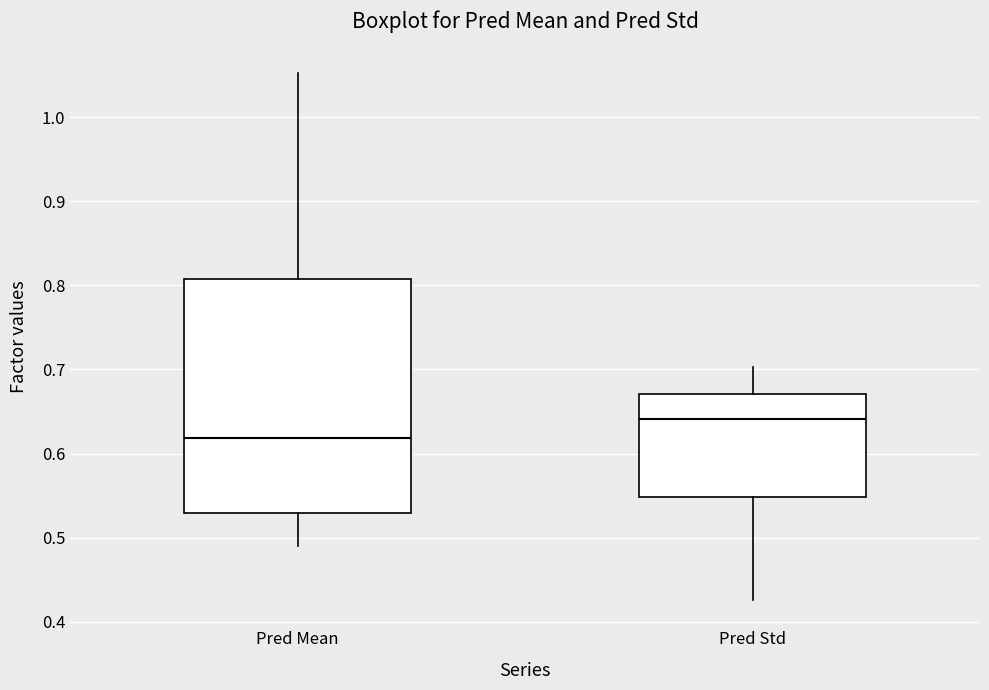

Where does the upper whisker of the box for Pred Mean end on the y-axis? The values are not printed on the chart, so give them approximately, as read against the axis.

1.05